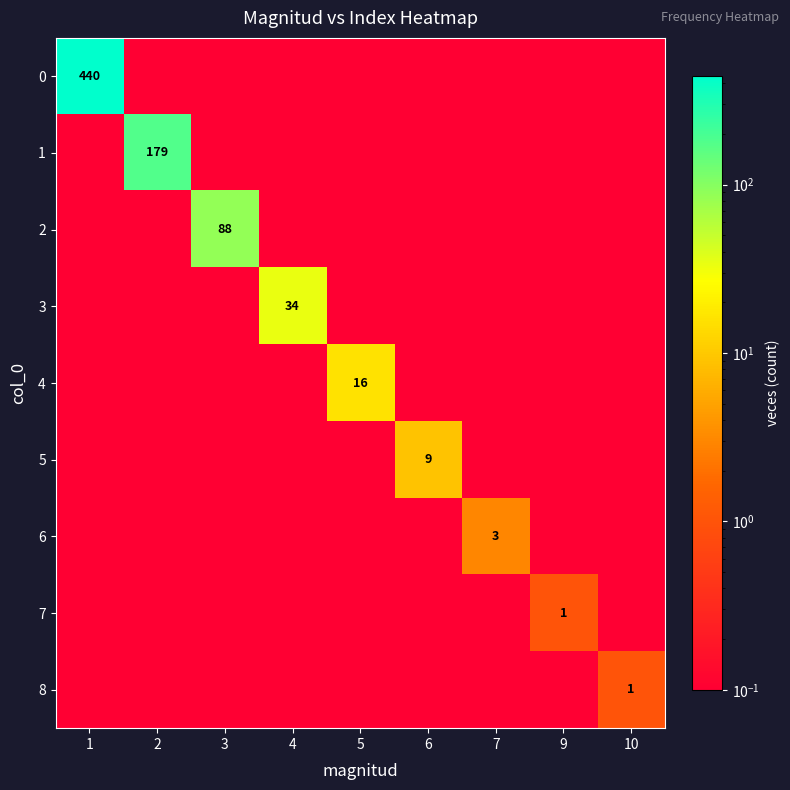

Which category has the lowest value in the 4 series?

1